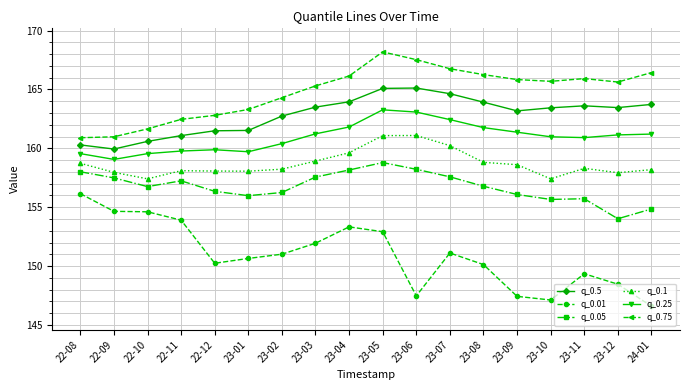

What position from the left is 24-01?

18